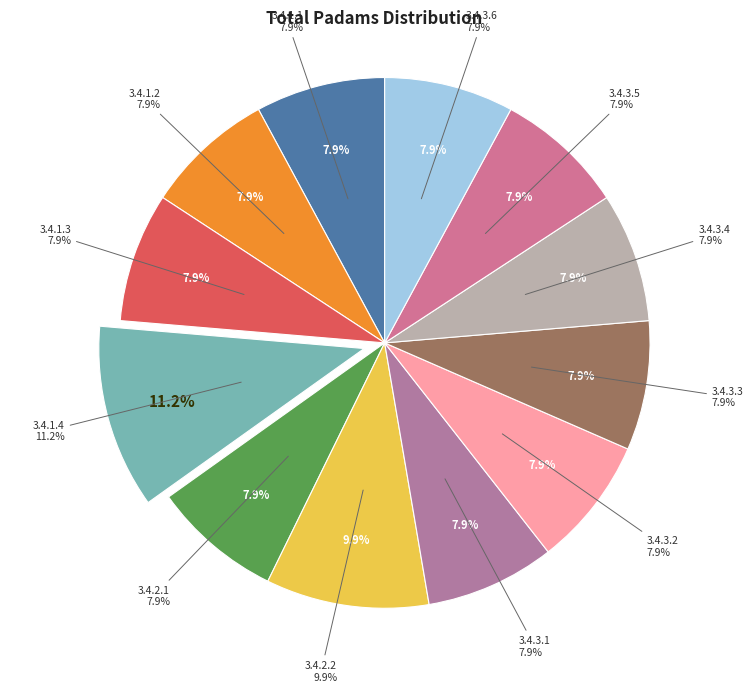

Count the number of slices in the pie.

12